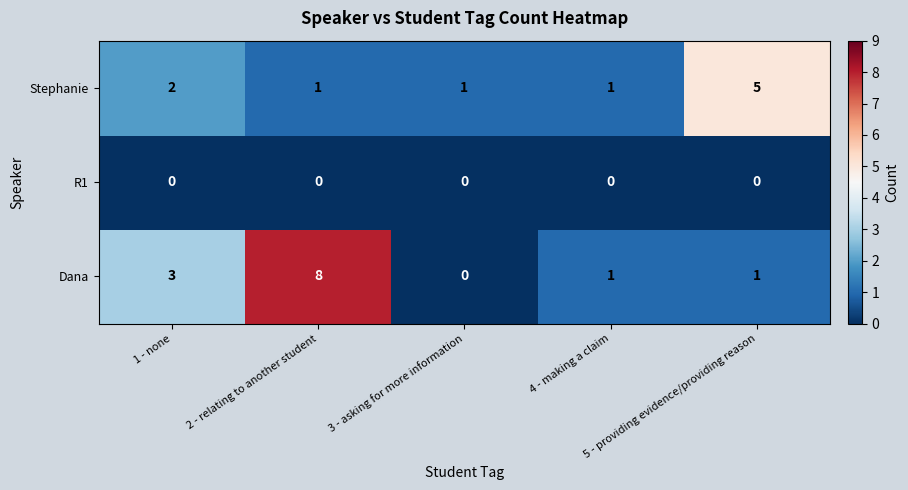

Which label corresponds to the largest value in the chart?

2 - relating to another student